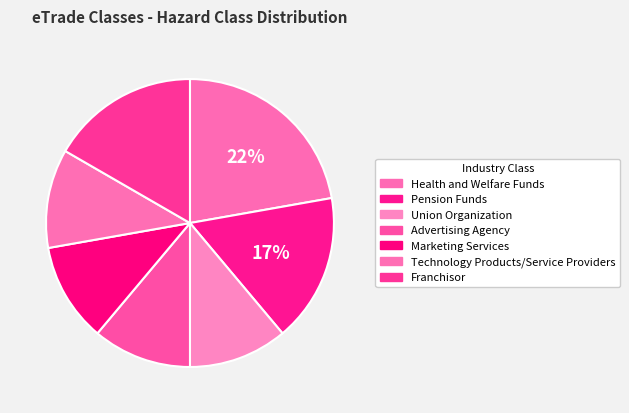

True or false: Advertising Agency accounts for 19% of the total.

False